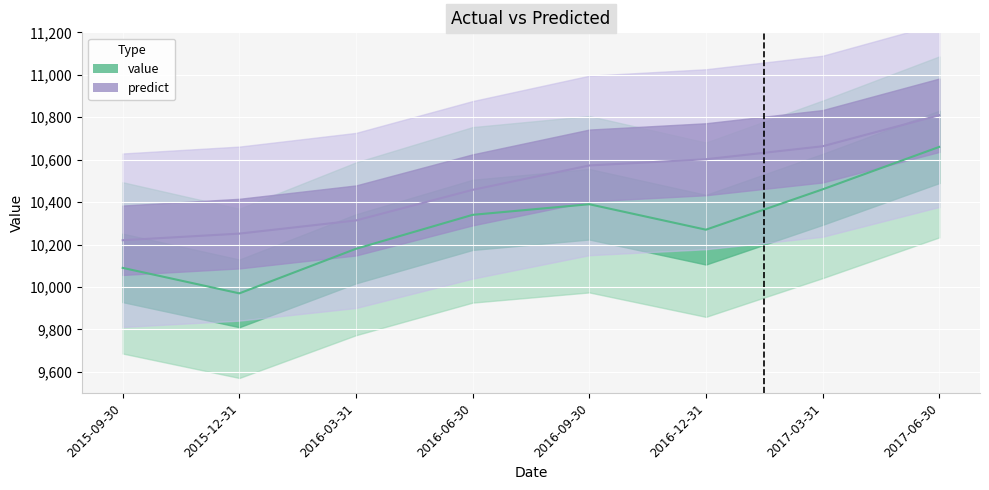

How many lines are shown in the chart?

2